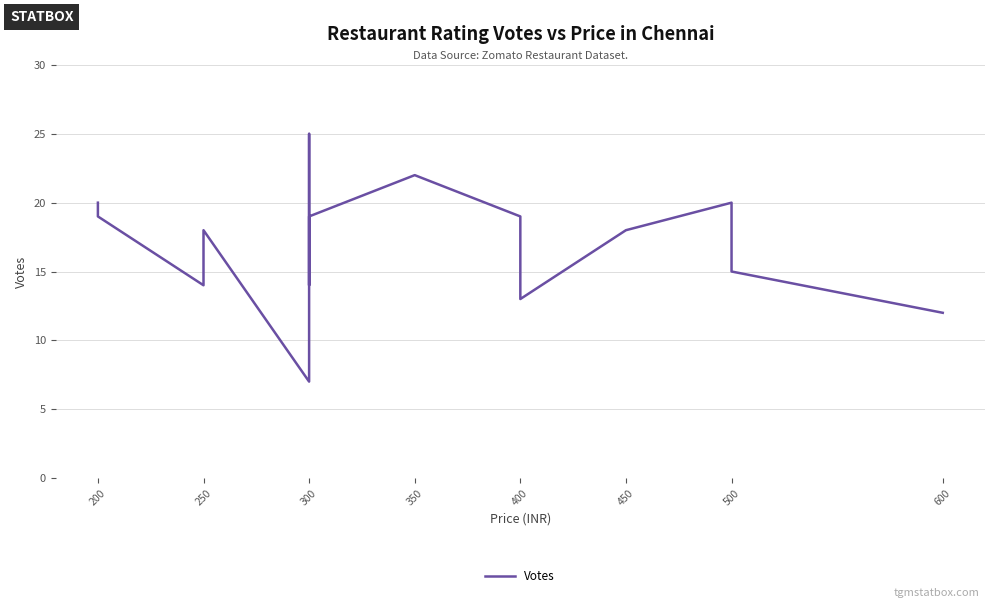

True or false: the data shows 14 at 250.

True